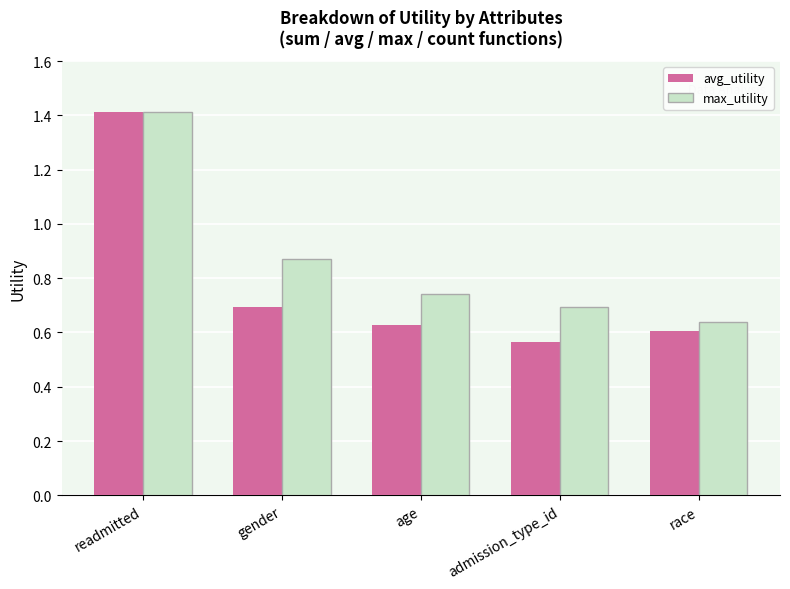

Rank the series at age from lowest to highest value.

avg_utility, max_utility